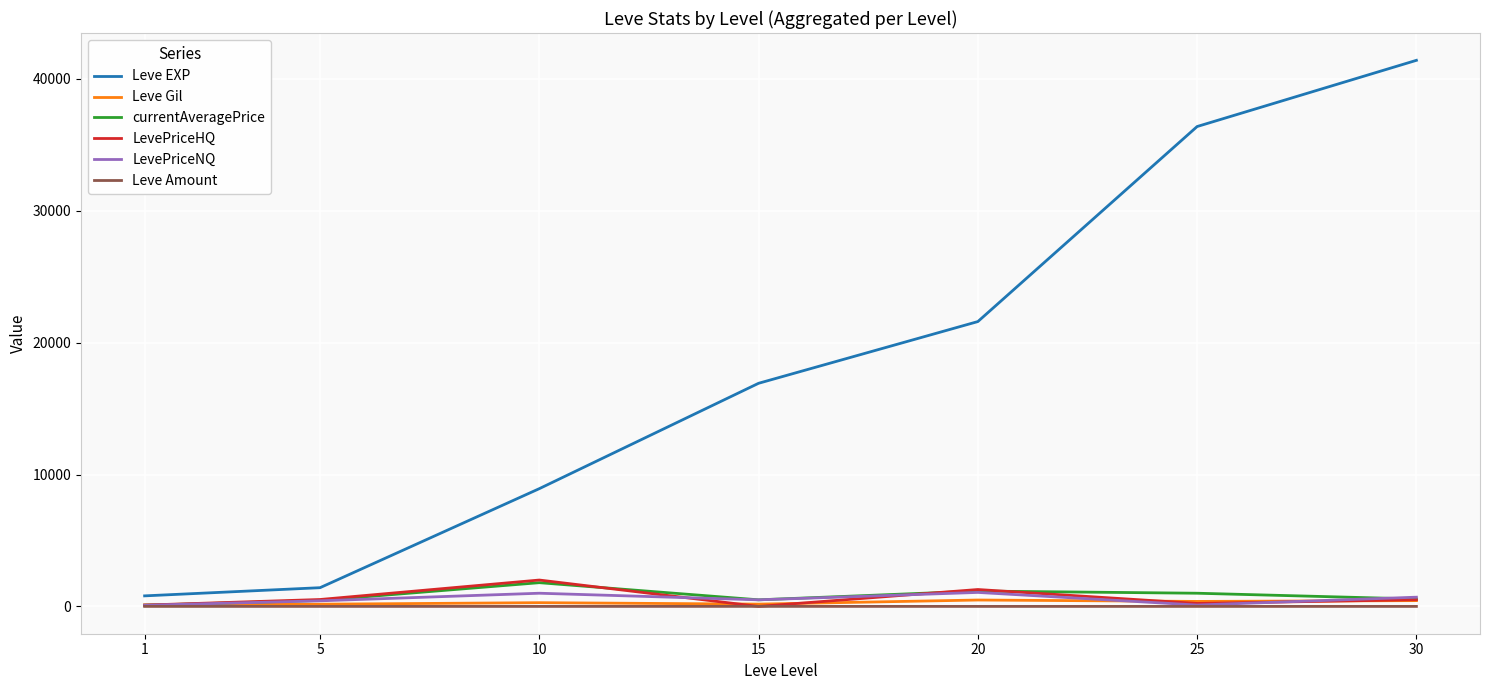

What is the difference between the maximum and minimum values in the Leve EXP series?

40610.0